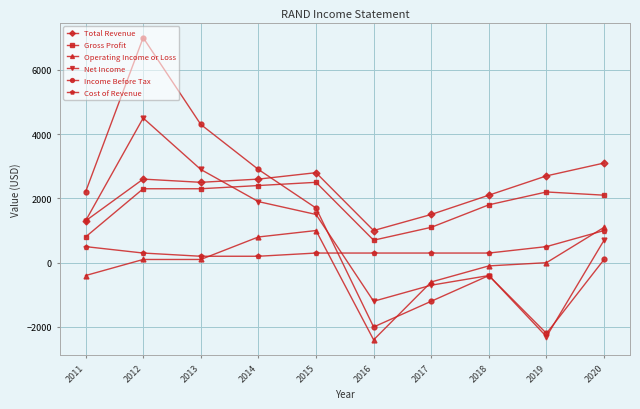

True or false: Gross Profit has more than 0 points higher than both neighbors.

True